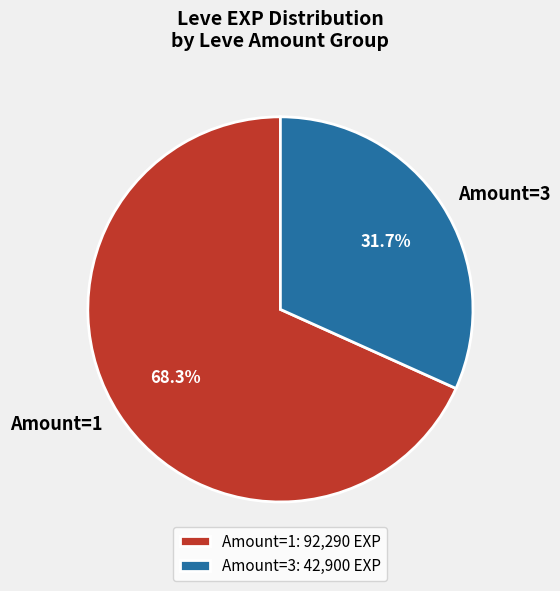

How much of the chart is everything except Amount=1?

31.7%